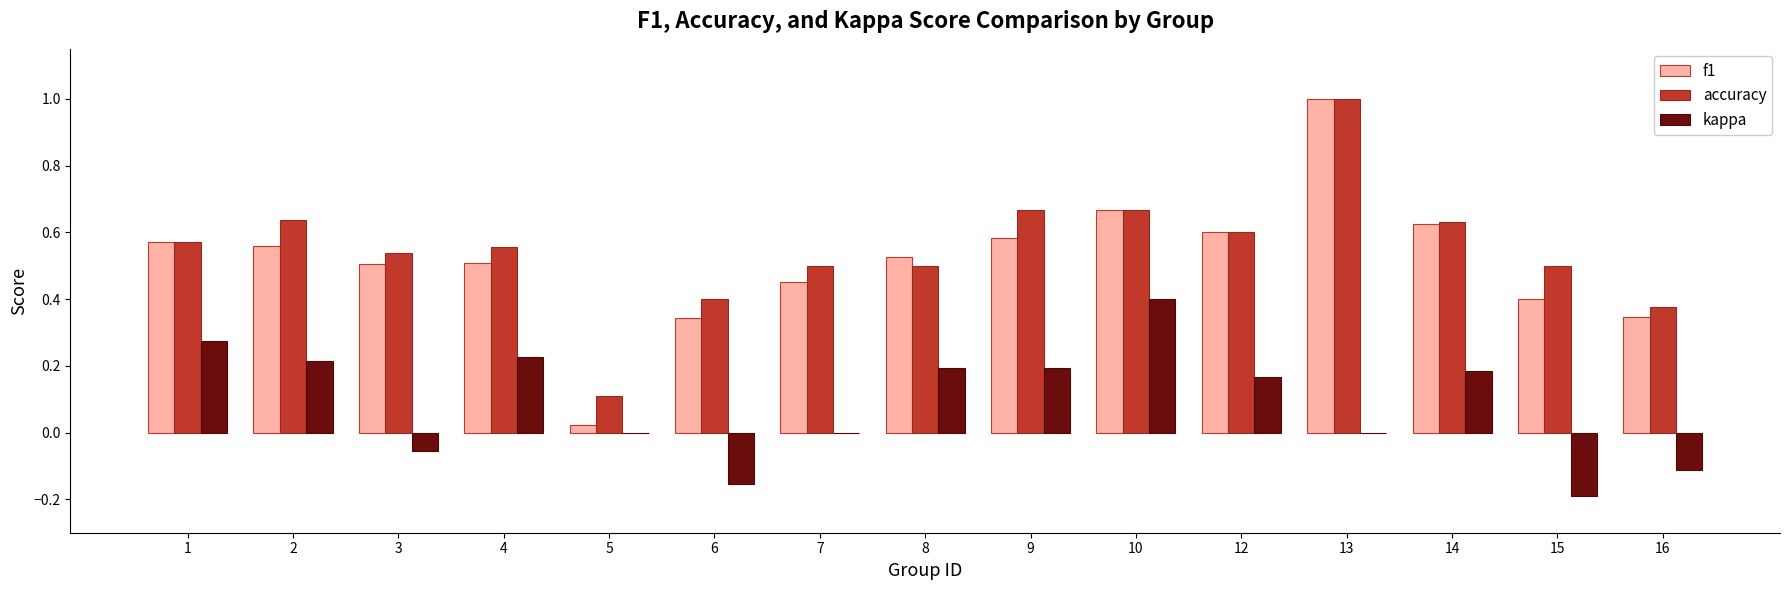

How many groups of bars are there?

15